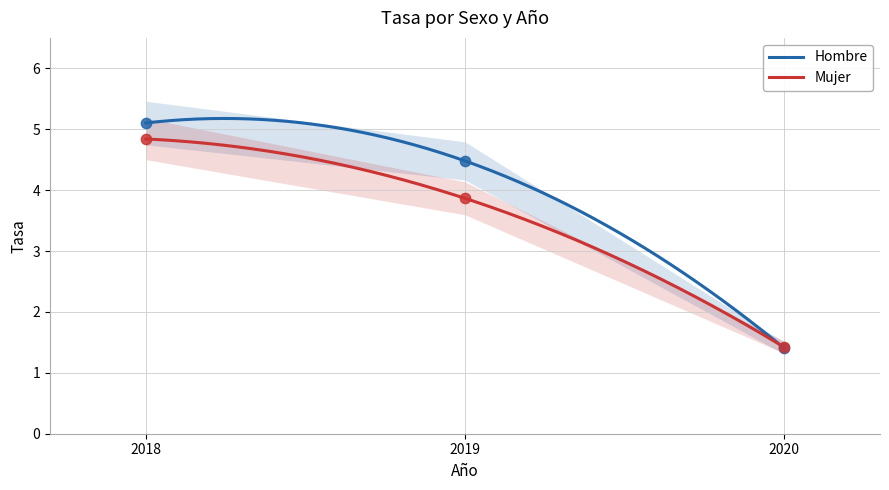

Which series has the largest total across all categories?

Hombre